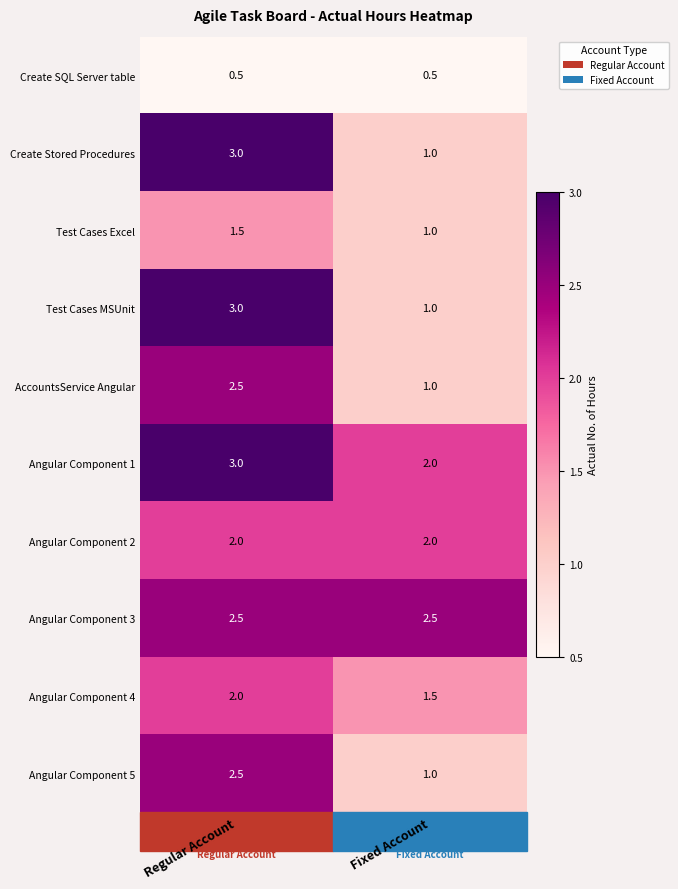

What is the difference between the highest and lowest values at Regular Account?

2.5